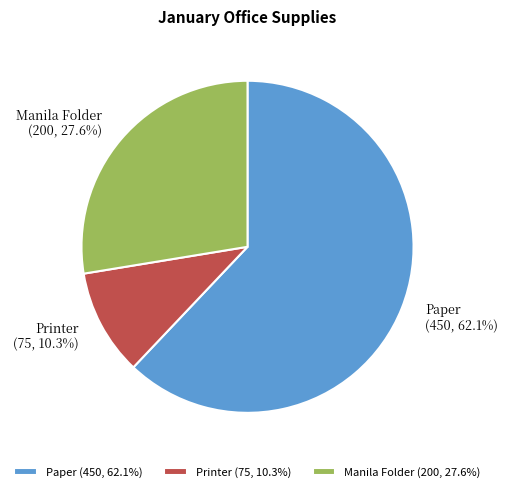

The Paper slice represents 62% of the pie. True or false?

True